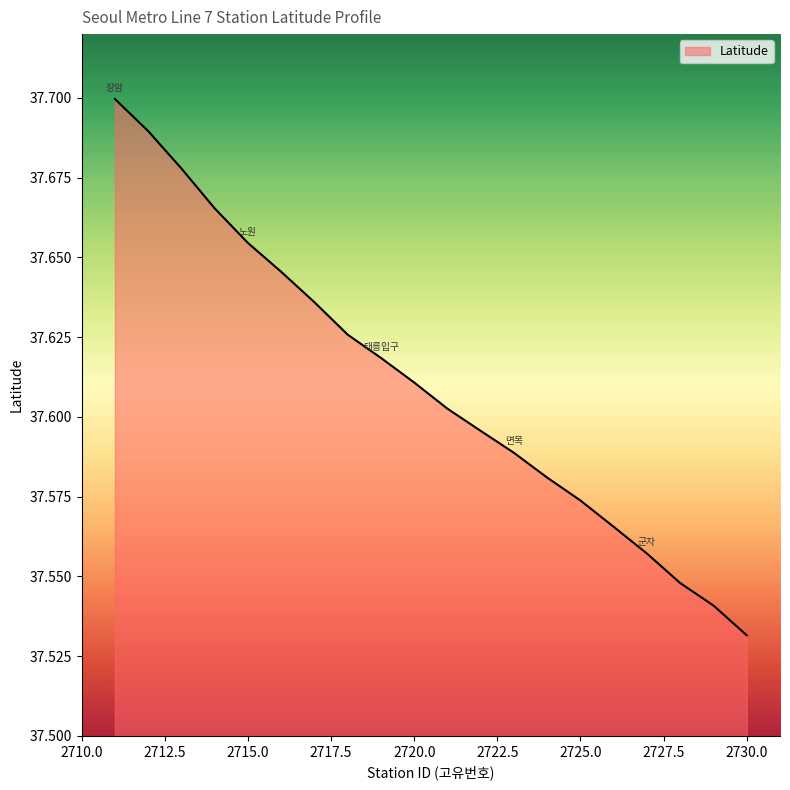

True or false: the data has more than 1 interior local peaks.

False